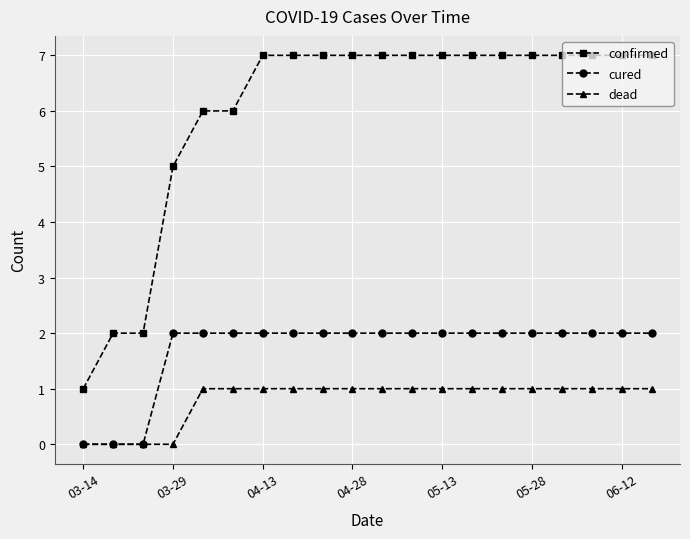

Which series has the largest total across all categories?

confirmed